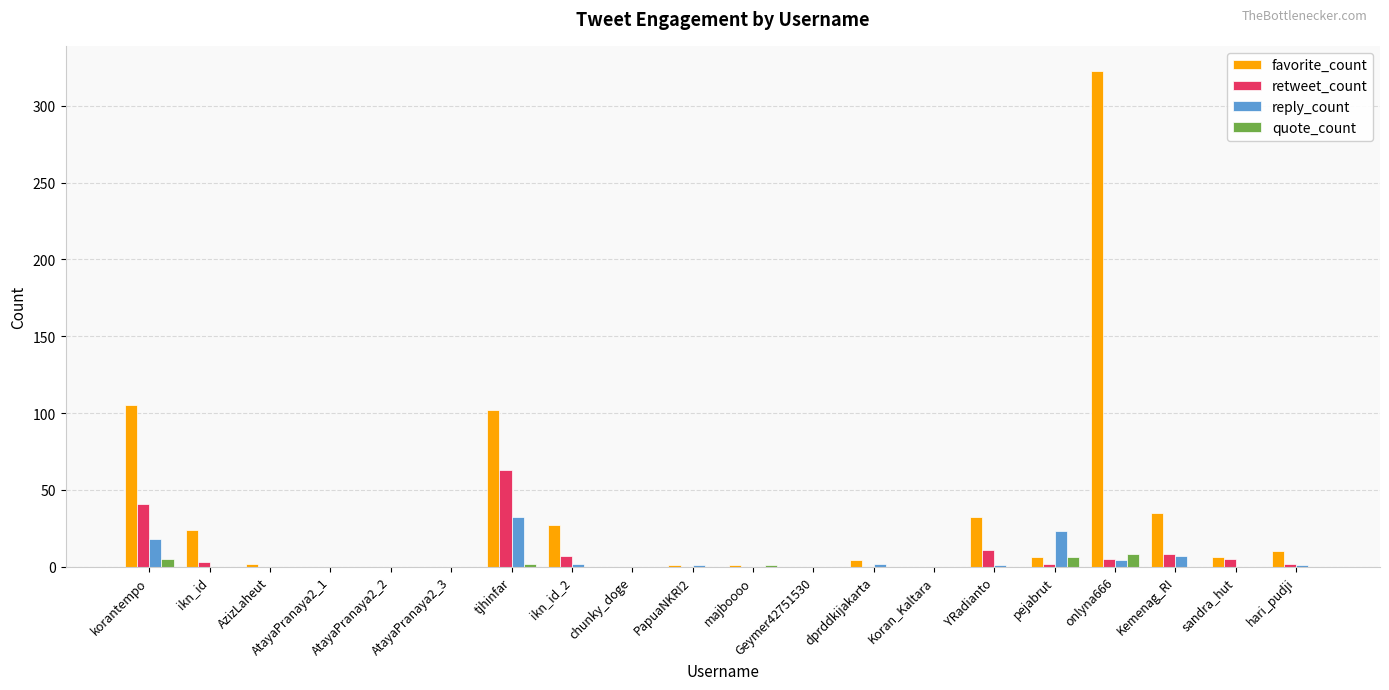

At which category is the sum across all series the highest?

onlyna666